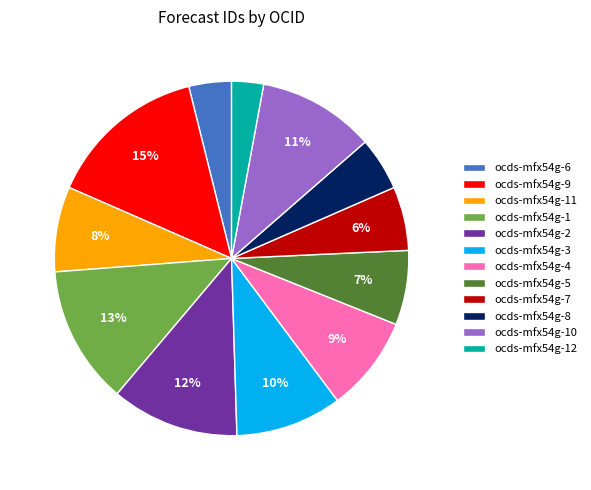

What percentage is the ocds-mfx54g-2 slice, to the nearest percent?

12%